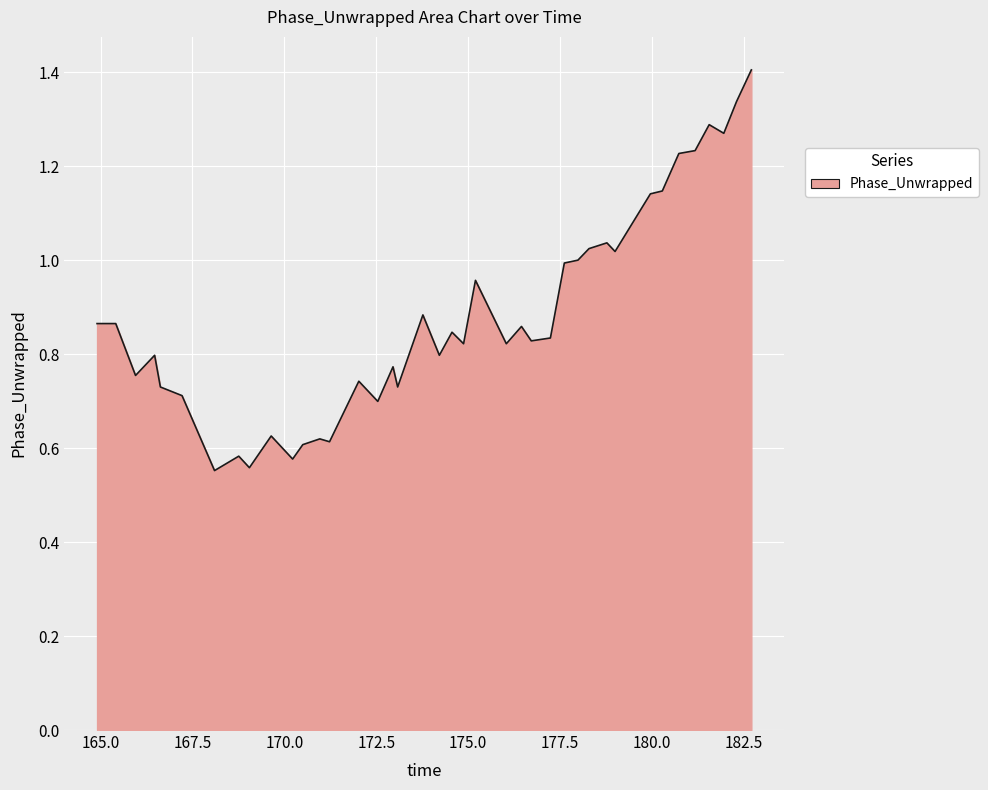

What is the greatest value displayed?

1.4